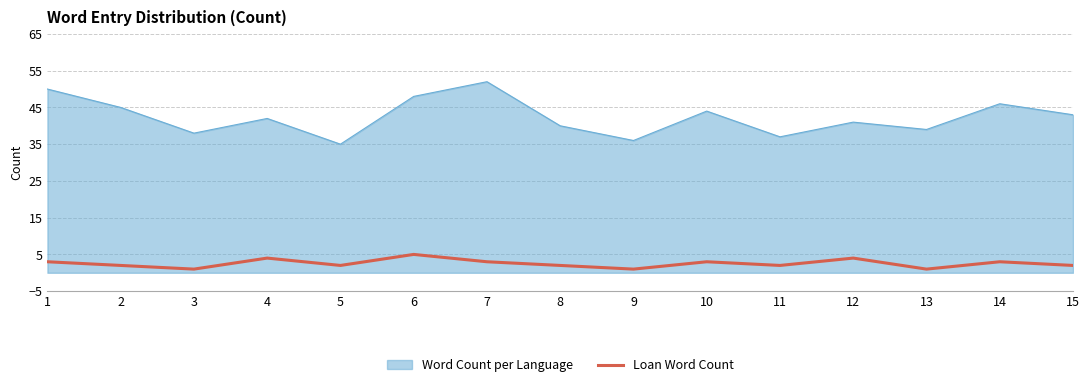

Between 13 and 14, which series saw the biggest shift?

Word Count per Language